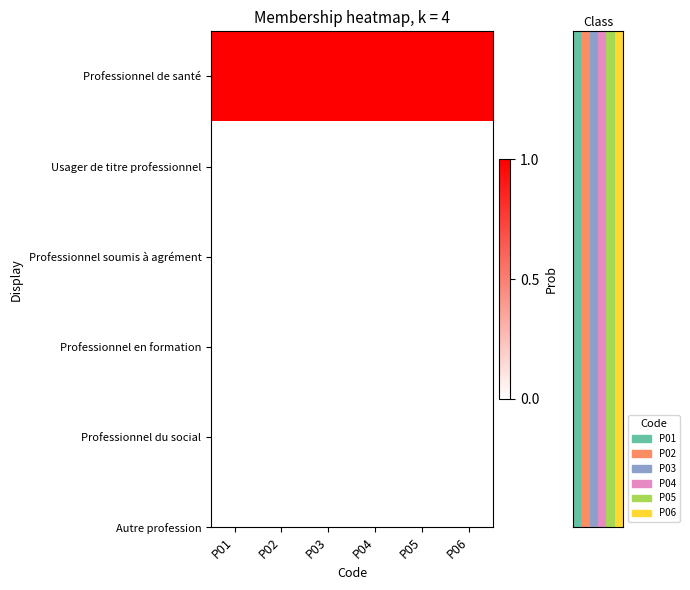

How many categories are shown in the chart?

6